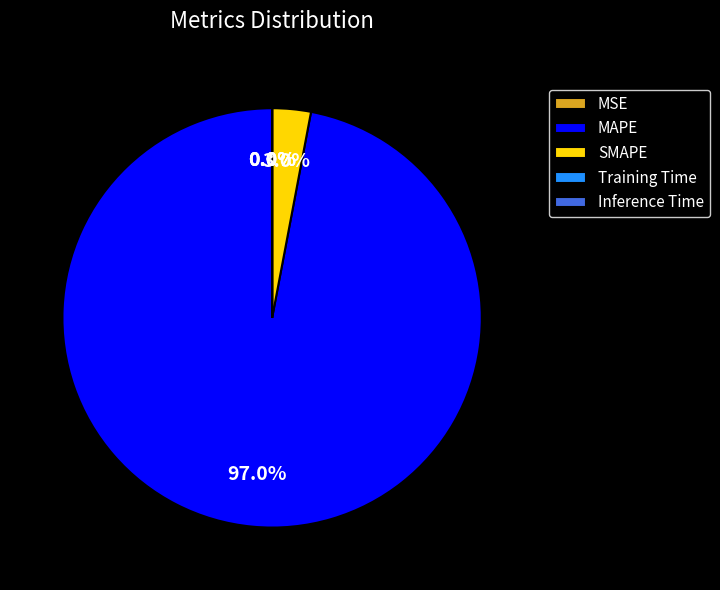

What percentage is NOT represented by SMAPE?

97.0%